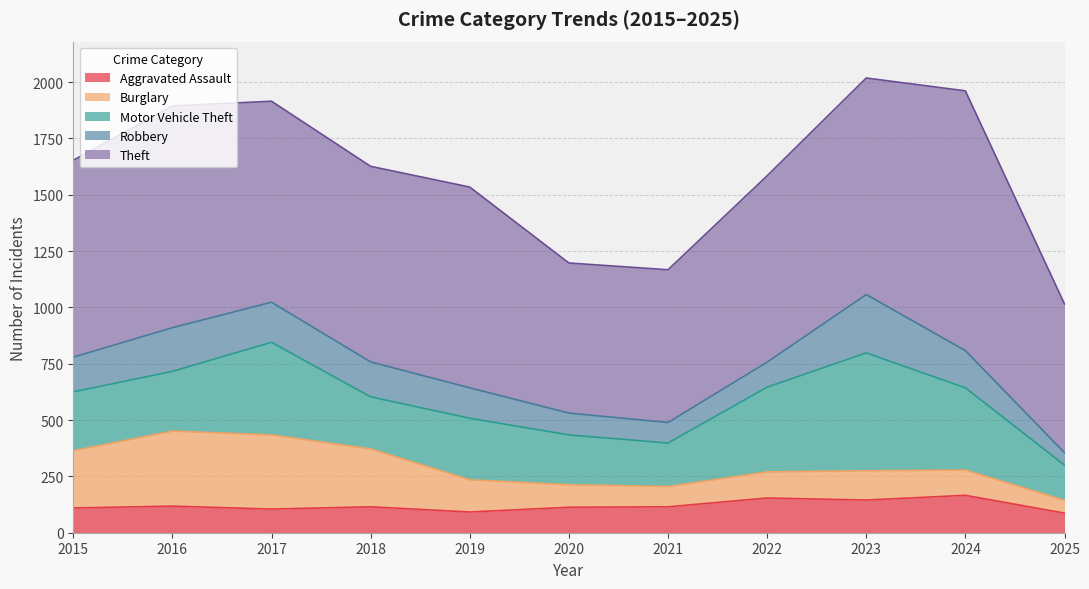

Between 2016 and 2017, which series saw the biggest shift?

Motor Vehicle Theft